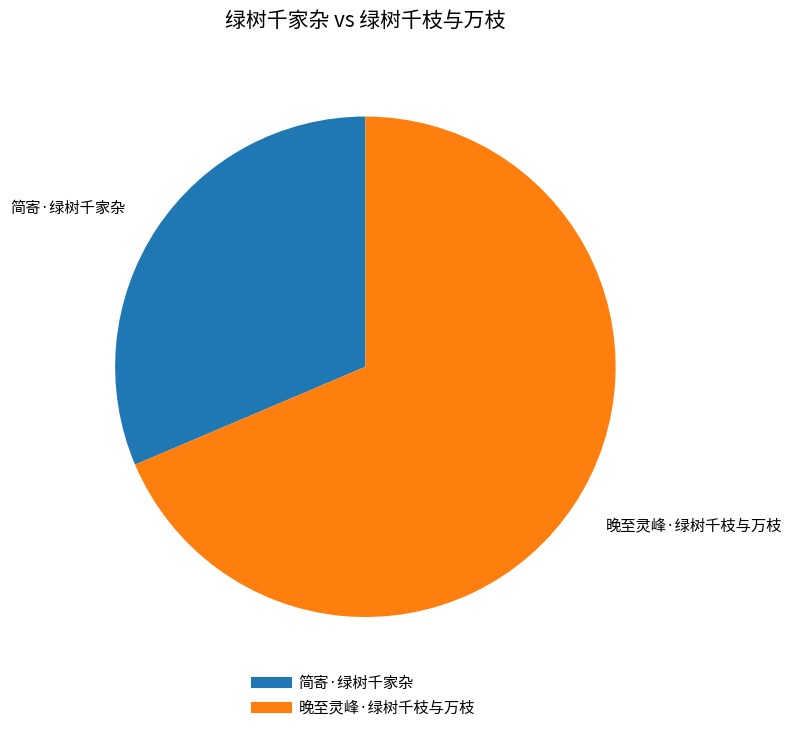

What percentage is the 简寄·绿树千家杂 slice, to the nearest percent?

31%